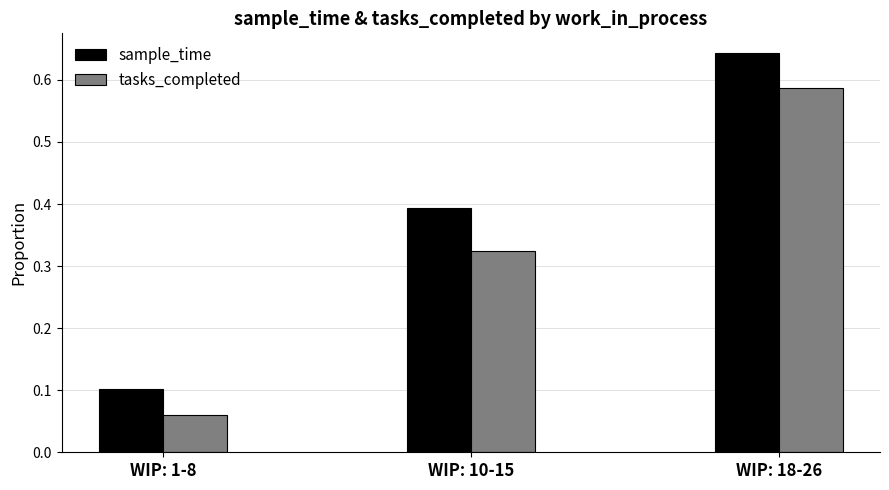

Is the value of sample_time at WIP: 10-15 greater than the value of tasks_completed at WIP: 10-15?

Yes